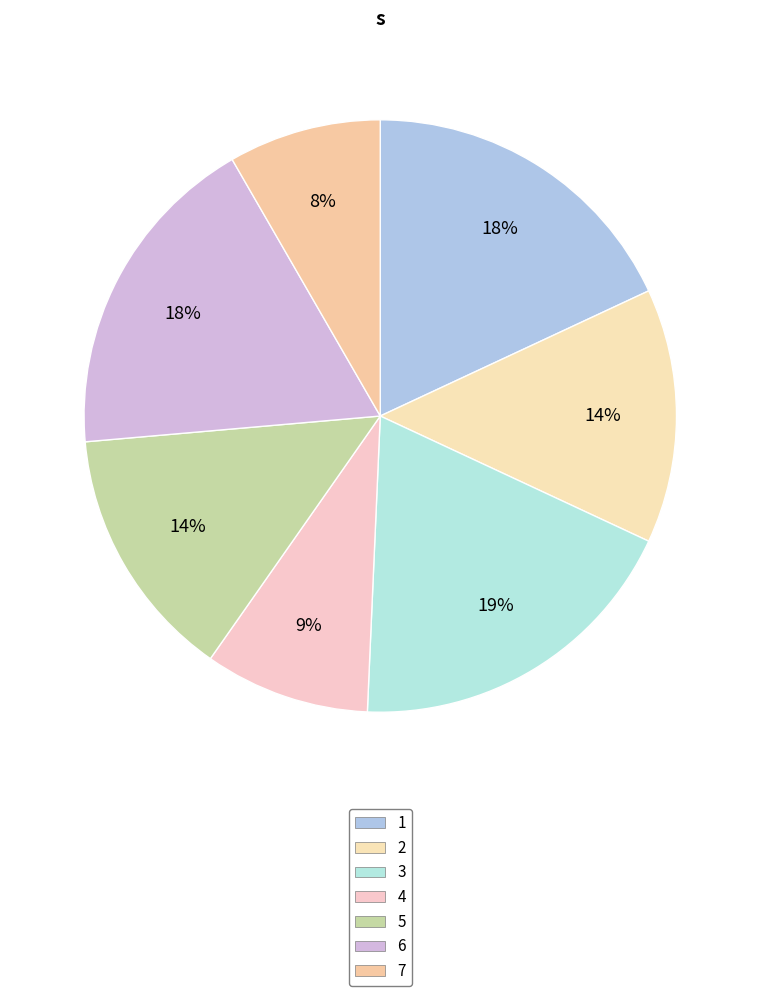

How many slices are in this pie chart?

7